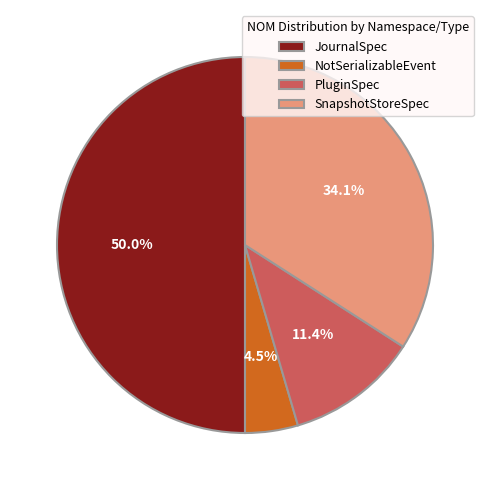

Rank the categories by value from lowest to highest.

NotSerializableEvent, PluginSpec, SnapshotStoreSpec, JournalSpec